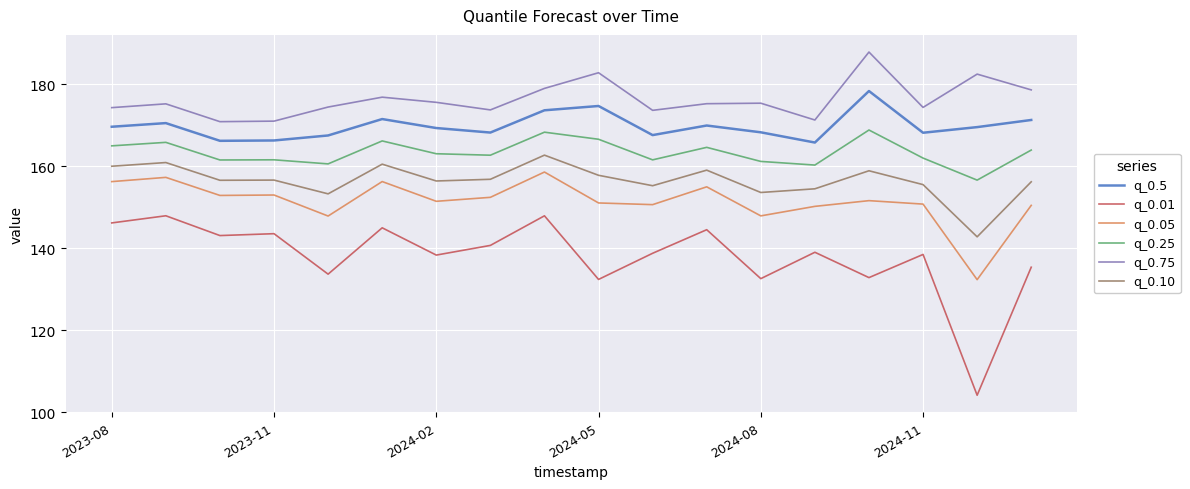

Which series has the widest spread of values?

q_0.01